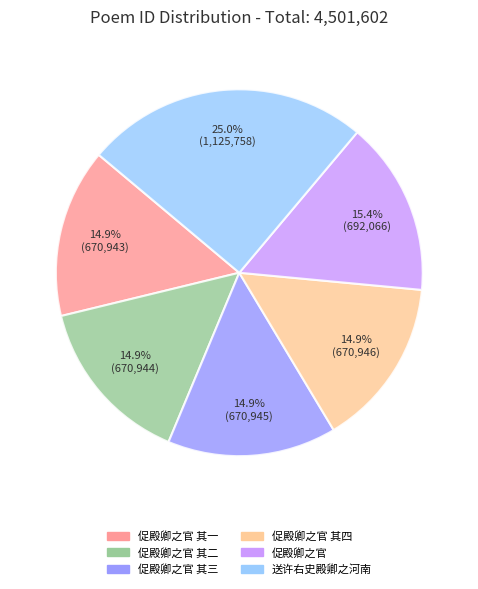

Does any single category account for the majority?

No